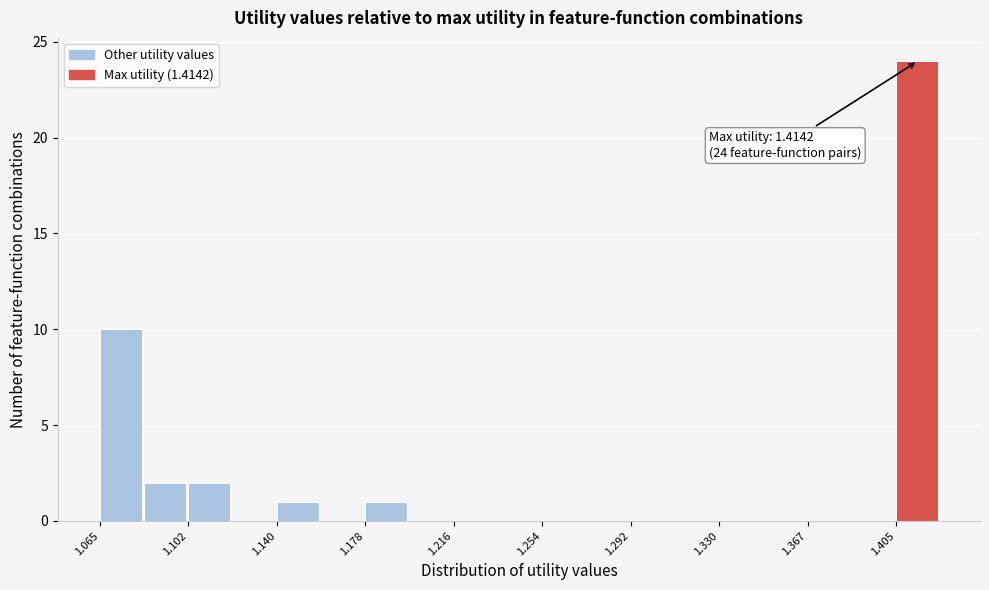

Read against the x-axis, roughly where is the centre of the tallest bar?

1.415